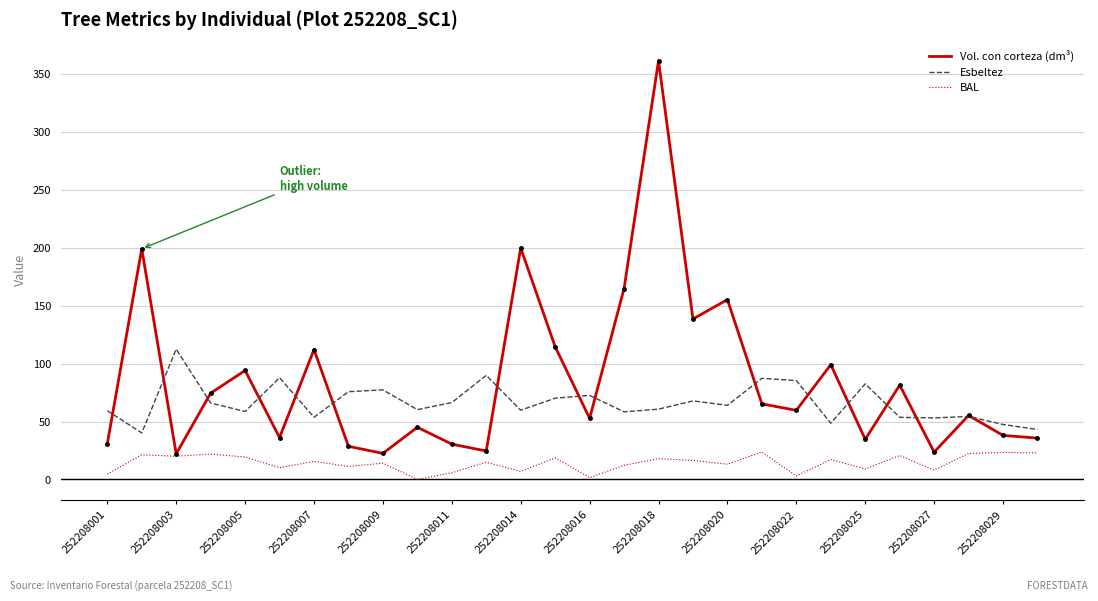

Which series has the largest range (max minus min)?

Vol. con corteza (dm³)